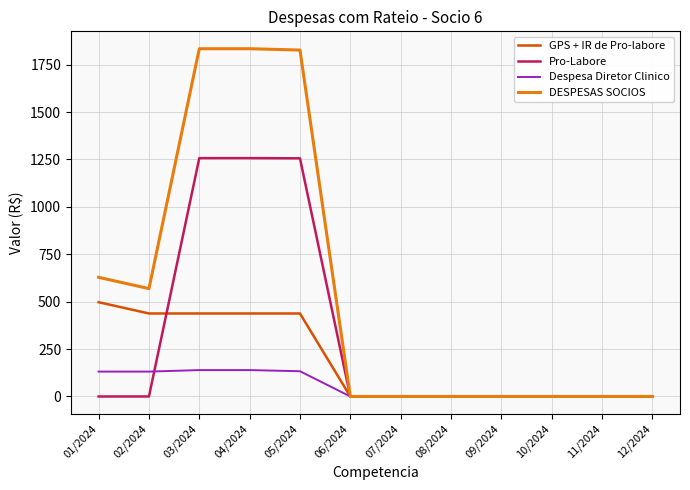

What are all the series names shown in the legend?

GPS + IR de Pro-labore, Pro-Labore, Despesa Diretor Clinico, DESPESAS SOCIOS